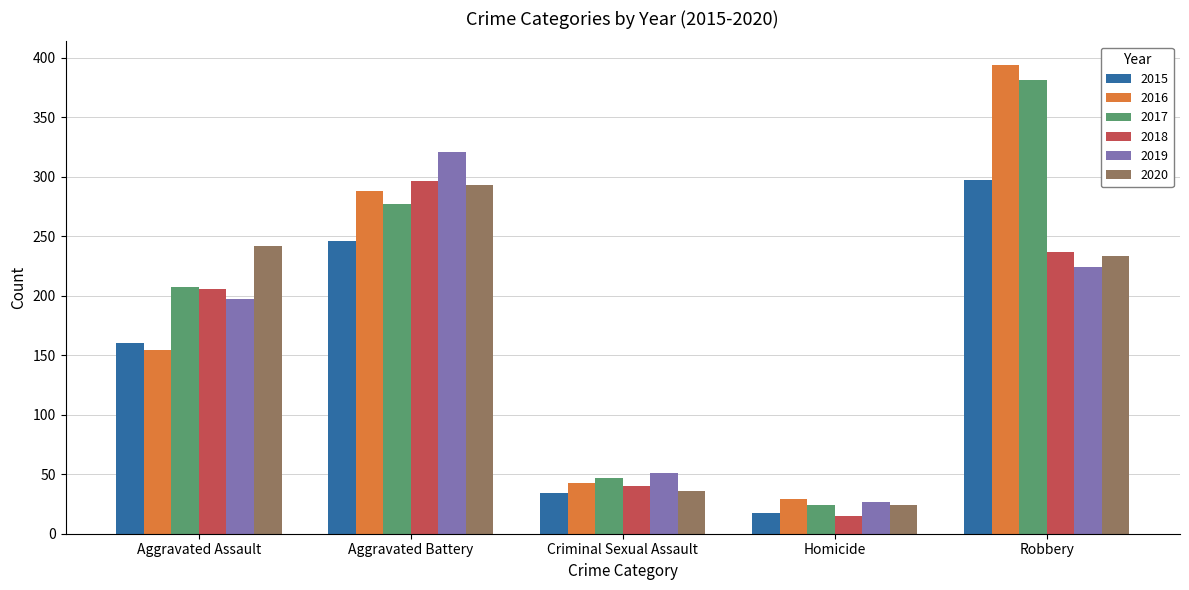

What is the label of the 5th bar from the right?

Aggravated Assault